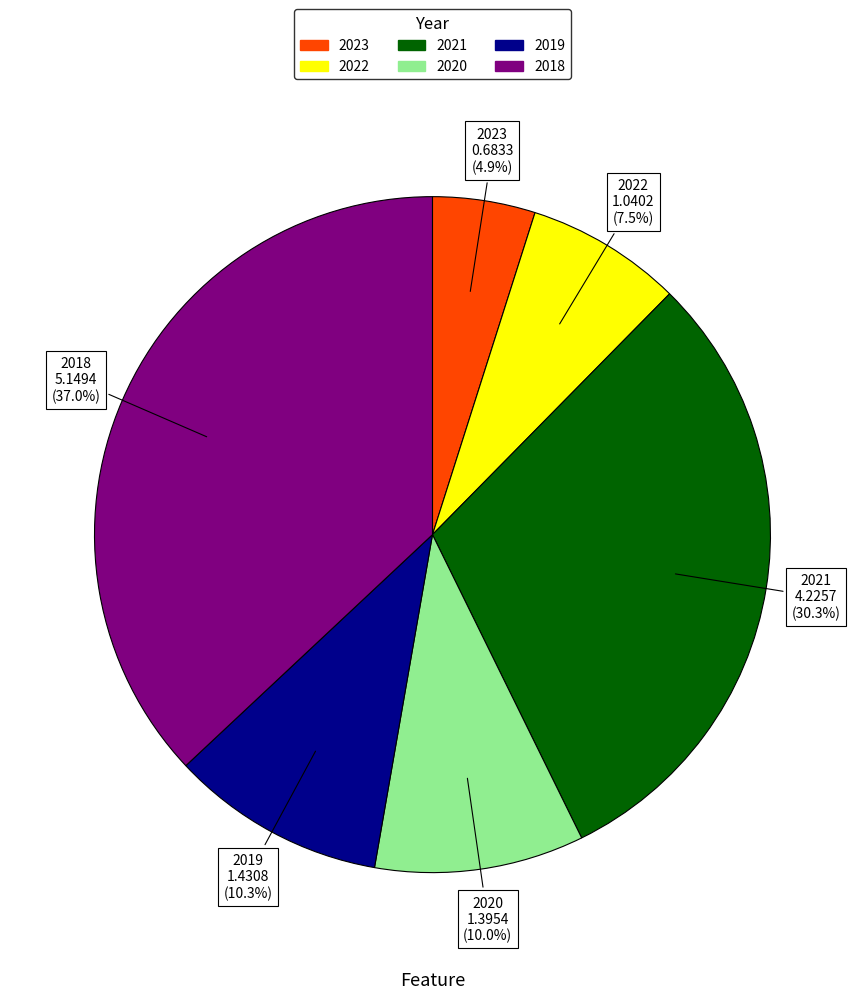

The 2022 slice represents 21% of the pie. True or false?

False